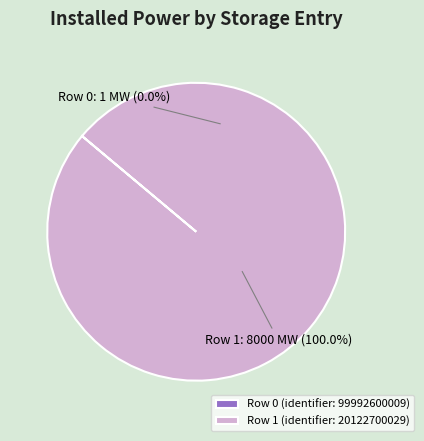

To the nearest percent, what is the difference between the largest and smallest slice percentages?

100%